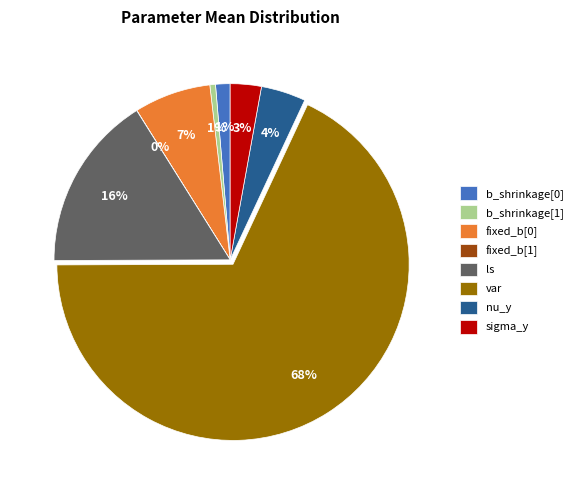

Which slice is the largest?

var